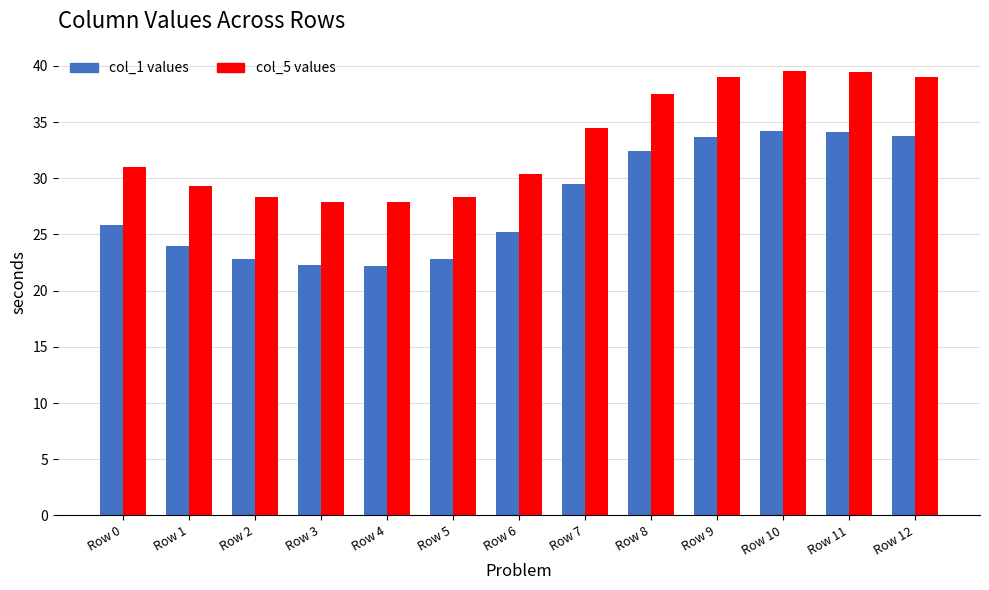

What is the greatest value displayed?

39.5